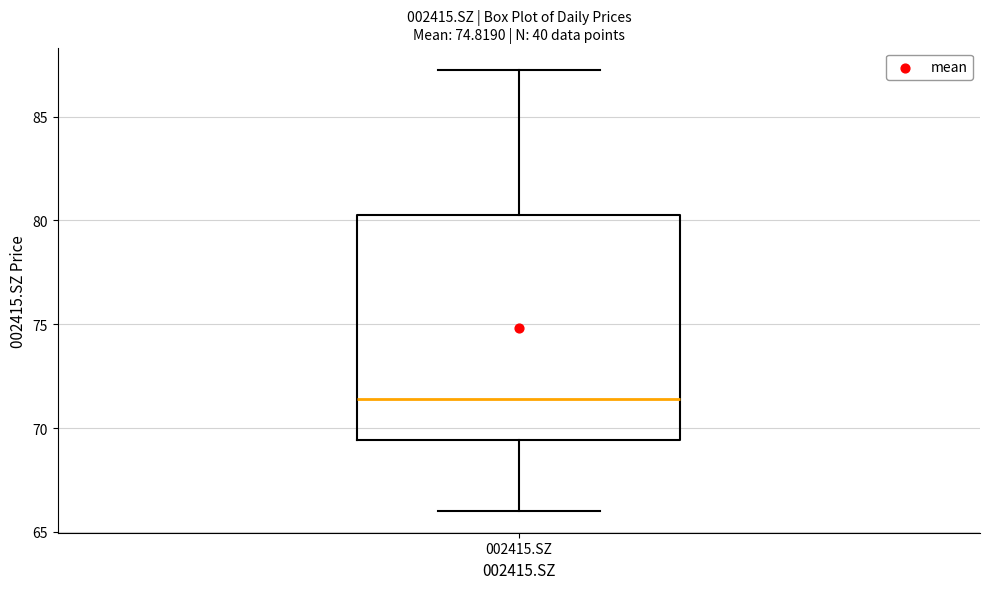

Where does the lower whisker of the box for 002415.SZ end on the y-axis? The values are not printed on the chart, so give them approximately, as read against the axis.

66.0